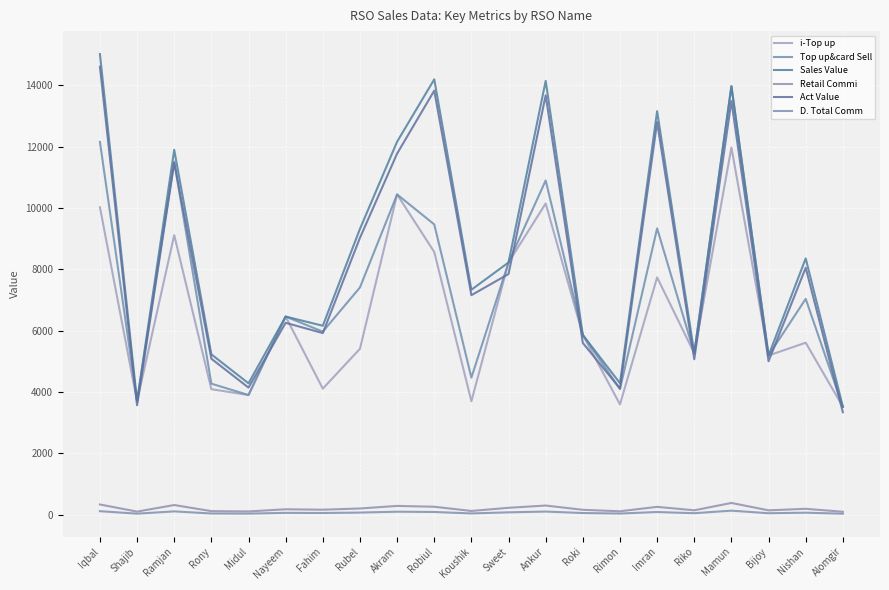

Which category has the lowest value across all series?

Alomgir